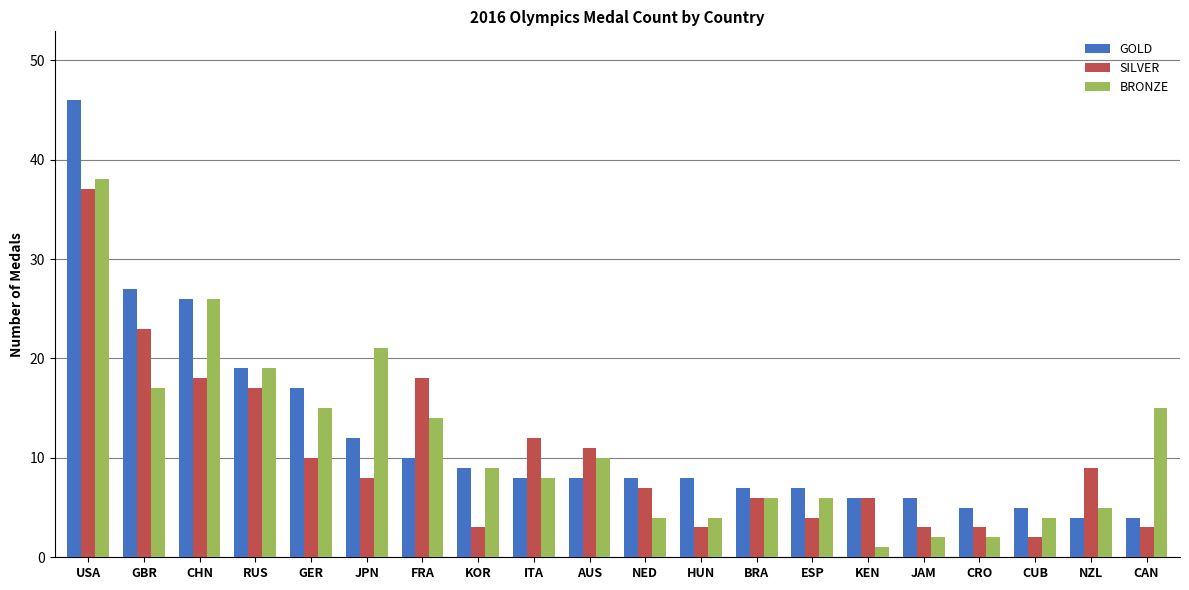

What is the label of the 17th bar from the left?

CRO